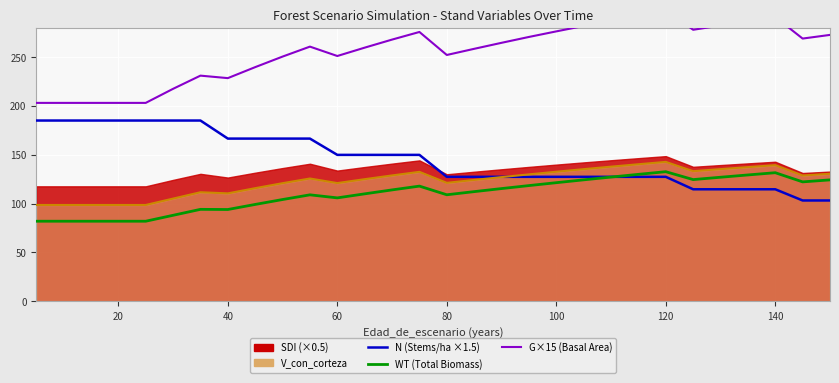

Is the value of WT (Total Biomass) at 22 greater than the value of G×15 (Basal Area) at 14?

No